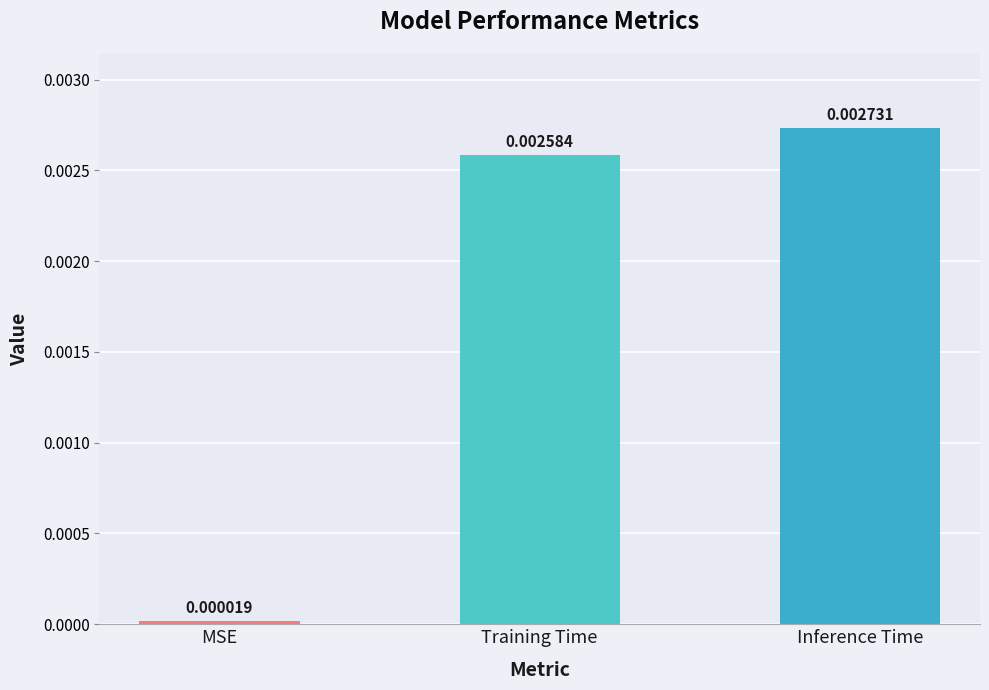

How many data points does each series have?

3